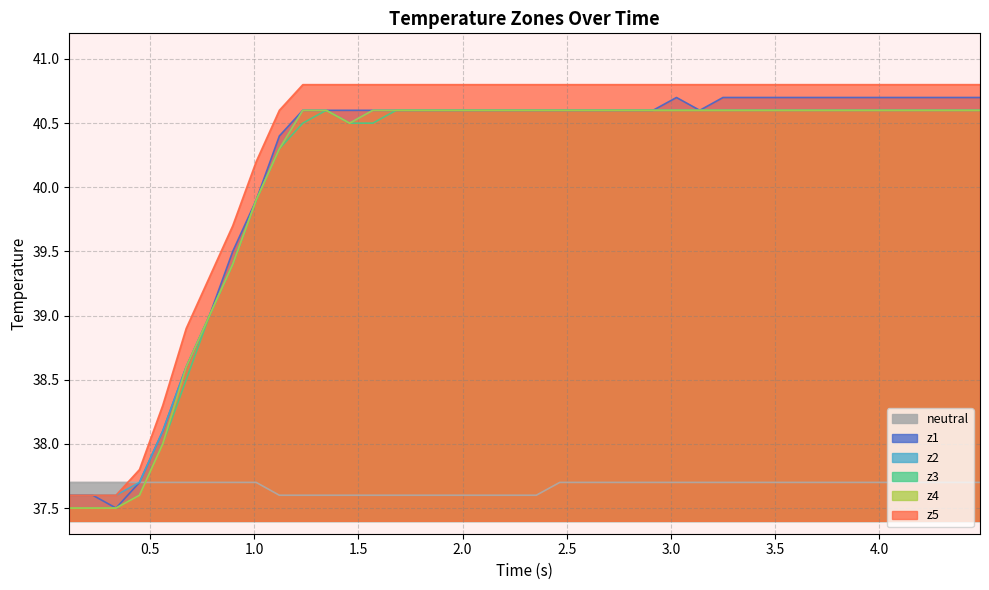

What is the highest value of the z4 series?

40.6